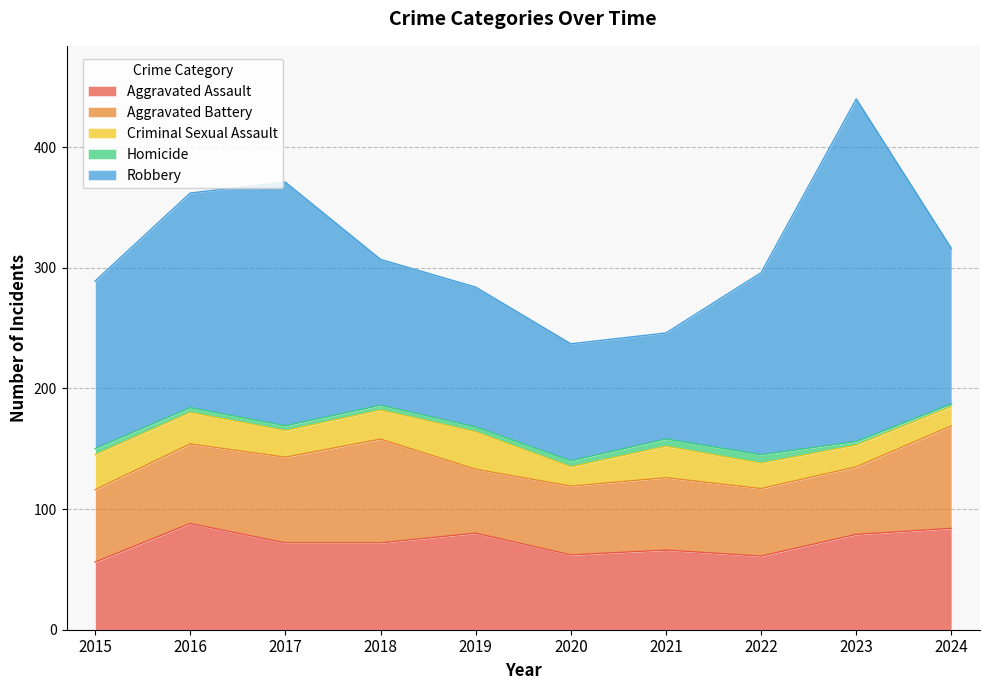

What is the highest value of the Aggravated Assault series?

88